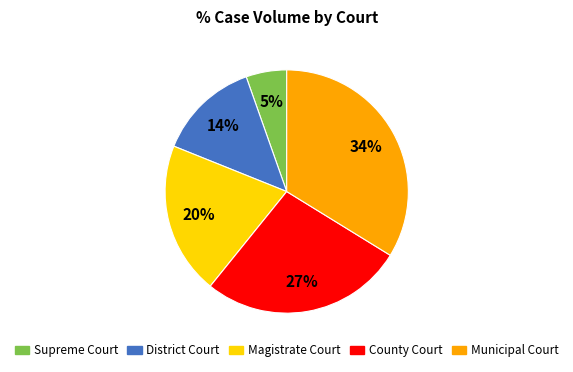

What percentage is the County Court slice, to the nearest percent?

27%